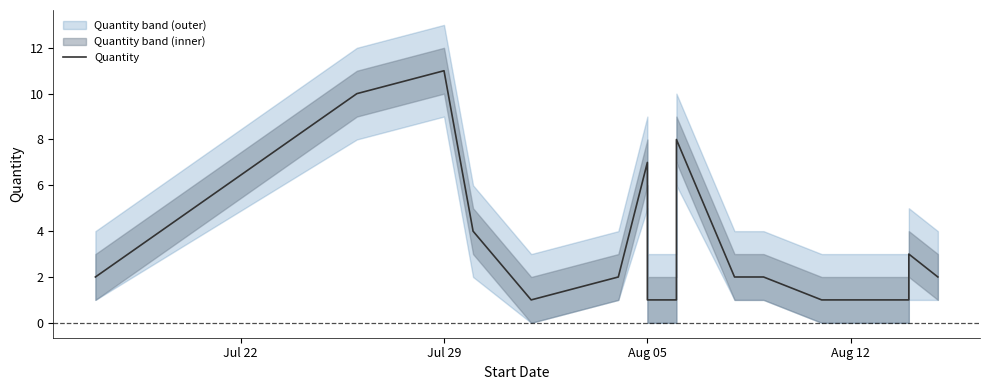

Where is the data nearest to the value 6?

Aug 05